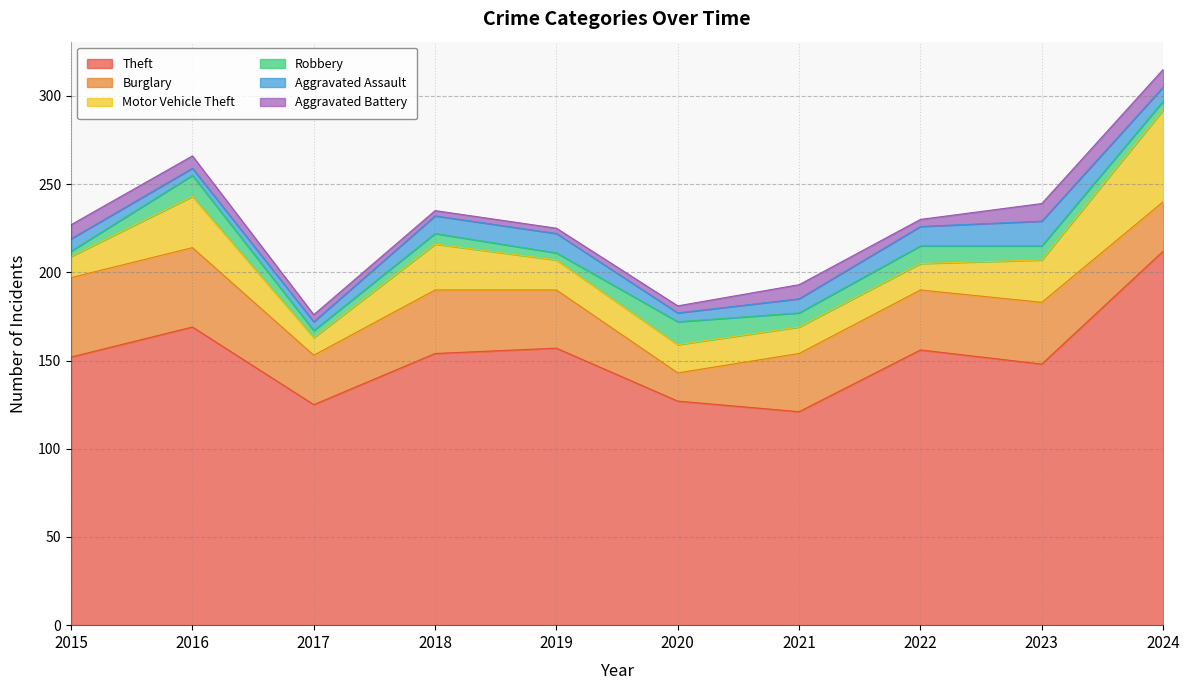

What is the average value of the Aggravated Assault series?

8